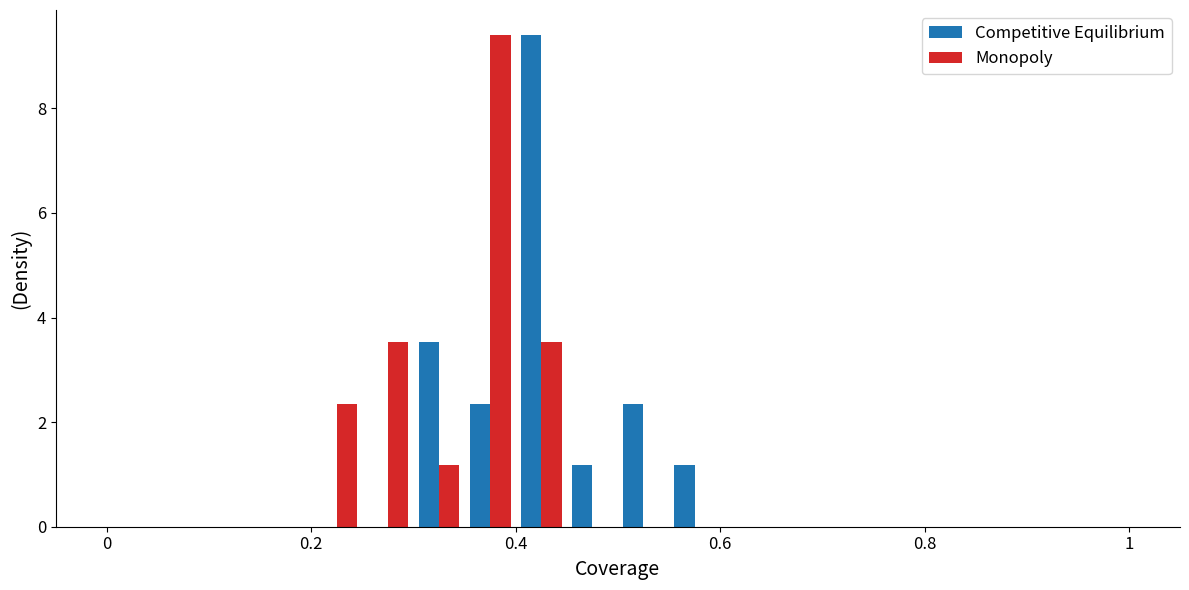

How many data points does each series have?

20